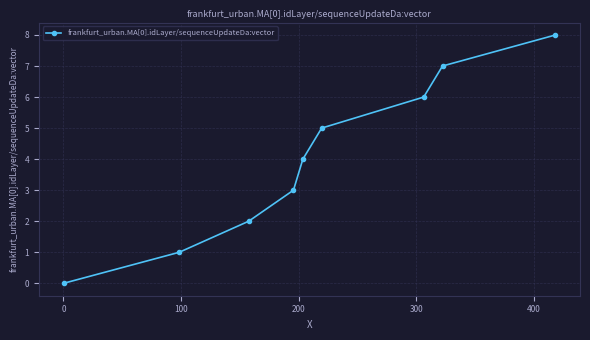

True or false: the data has more than 2 interior local peaks.

False